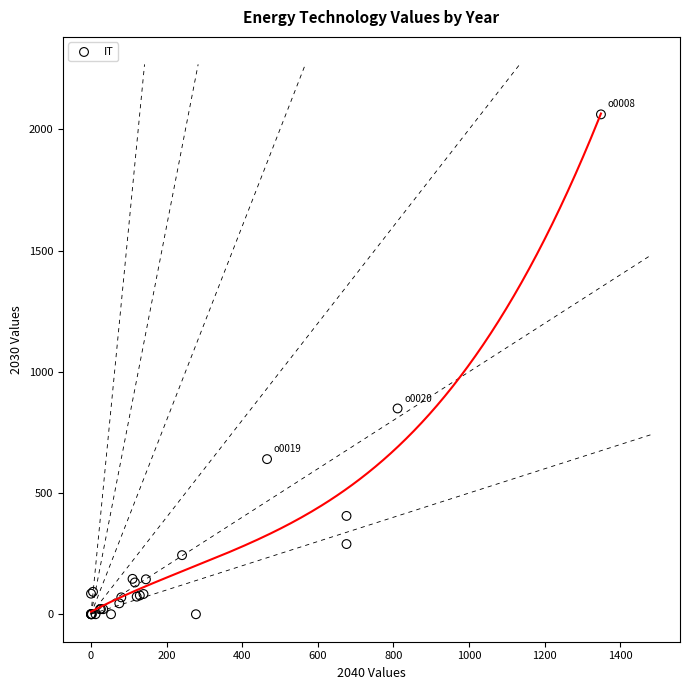

What Y value in the scatter plot is closest to 1031?

848.9